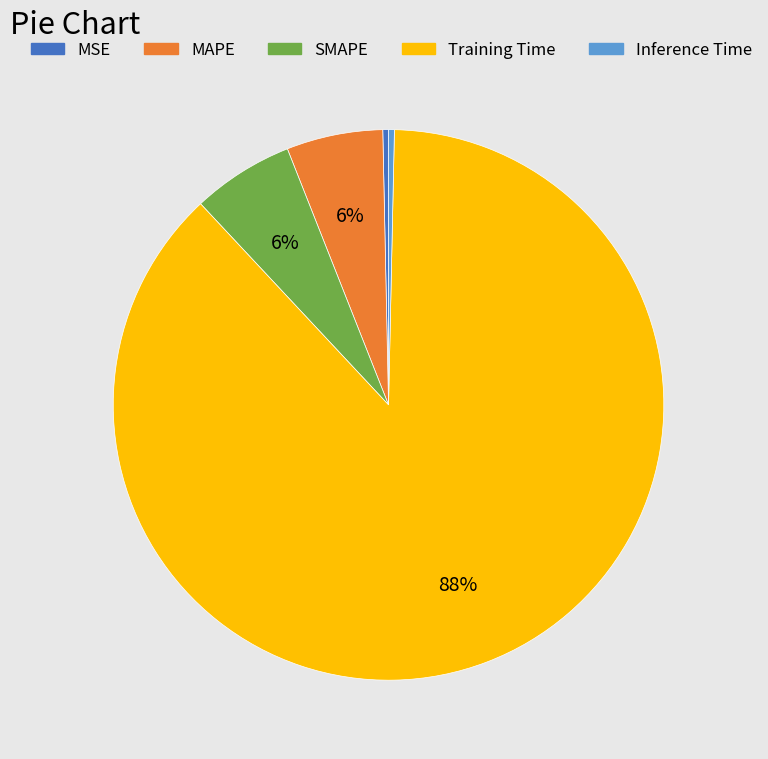

Is there a majority slice in this chart?

Yes